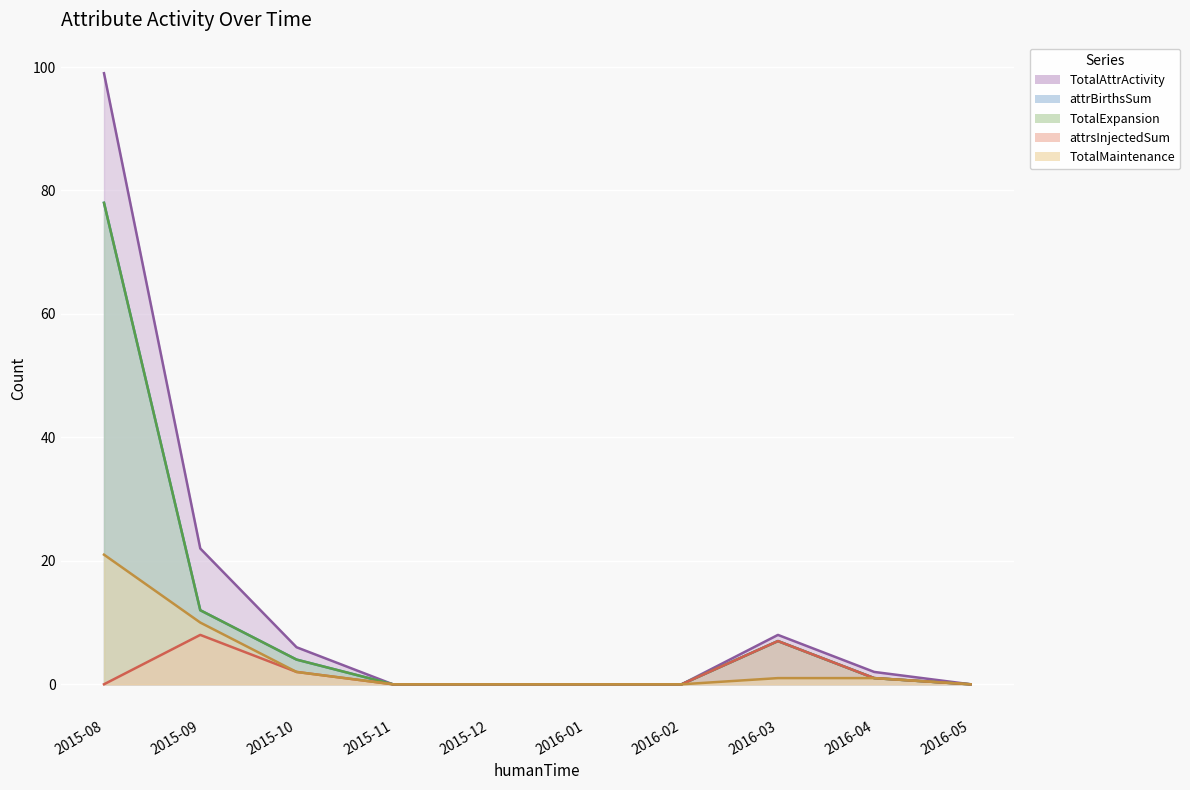

What is the value of the TotalExpansion point at the 8th from the left?

7